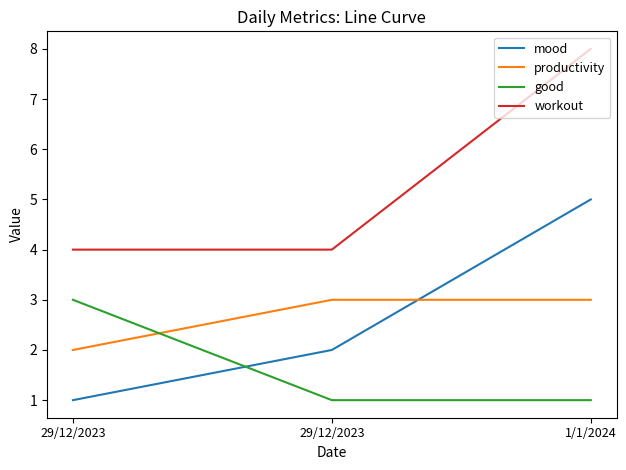

What are all the series names shown in the legend?

mood, productivity, good, workout